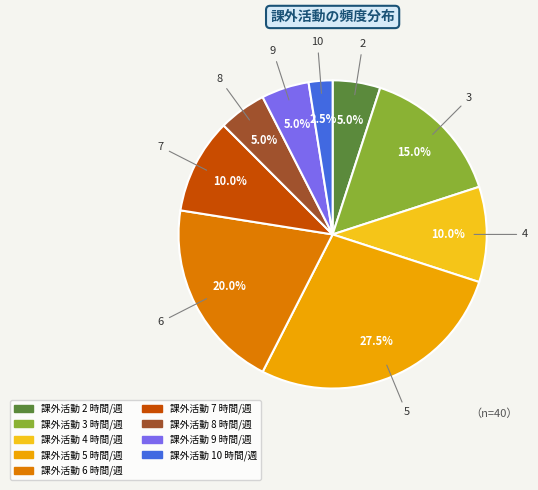

To the nearest percent, what is the average slice percentage?

11%